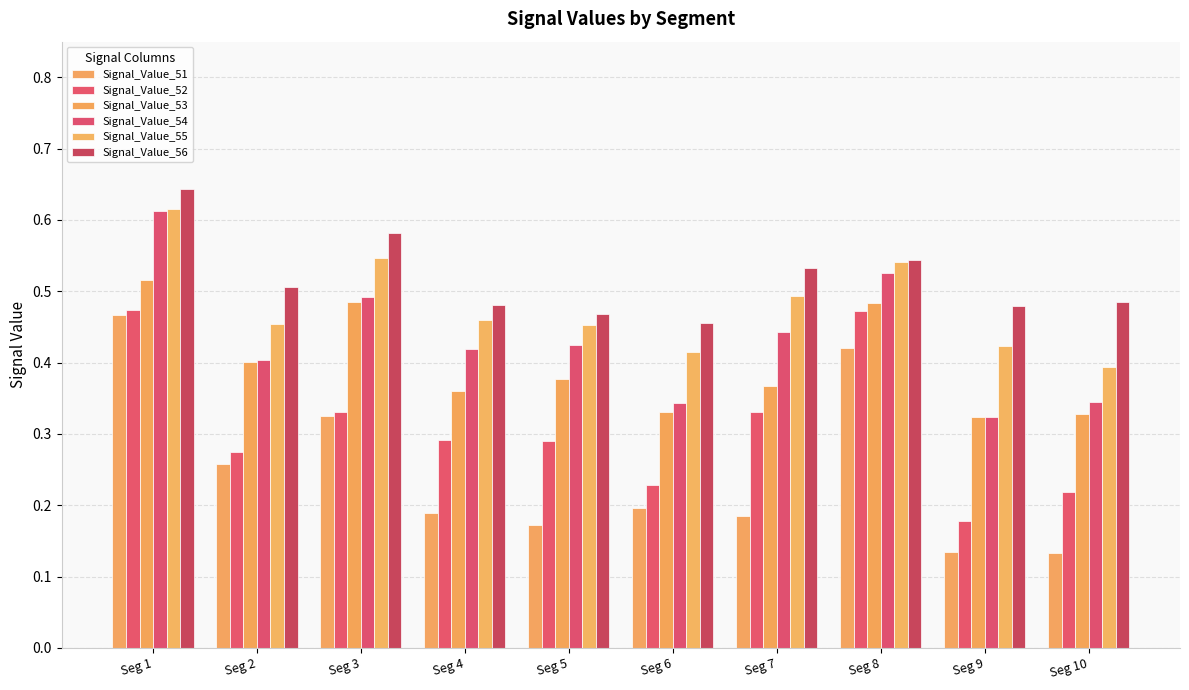

Which has a higher value, Seg 9 or Seg 5?

Seg 5